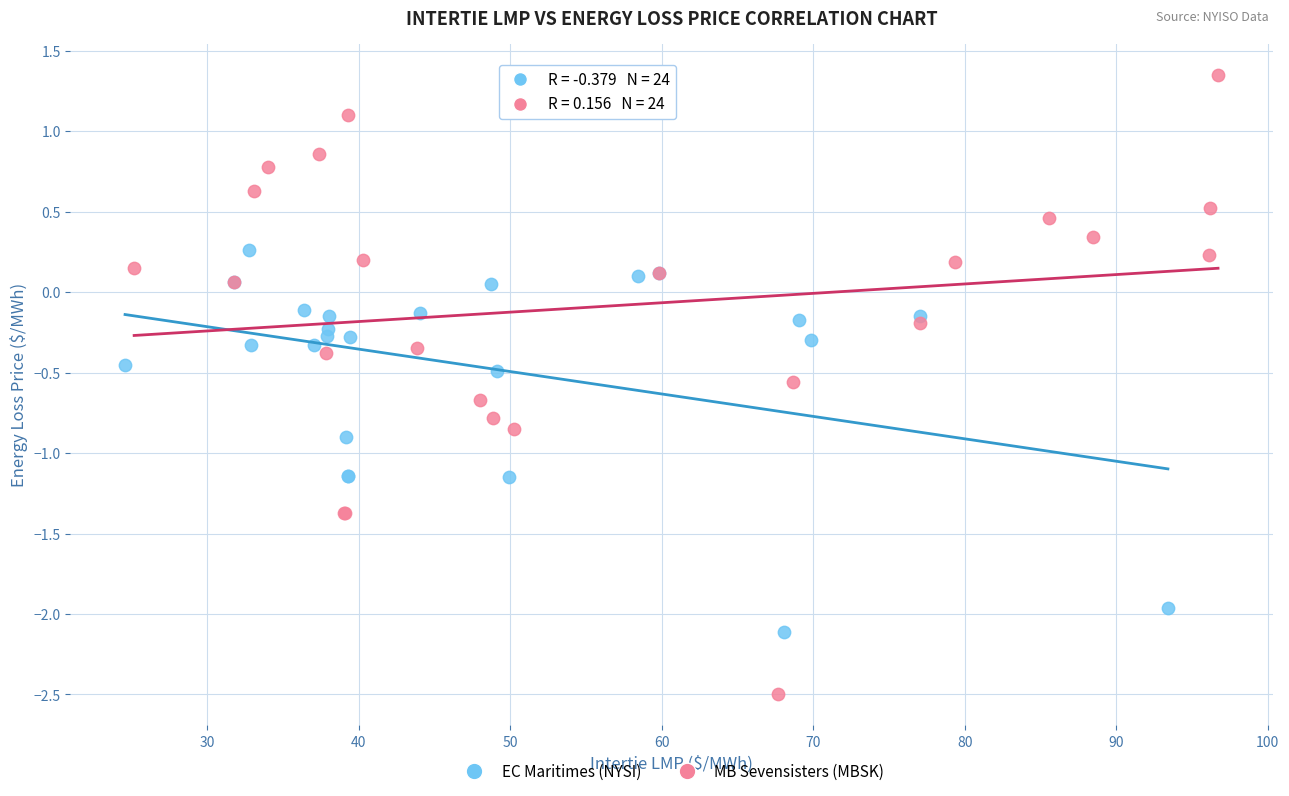

Which series has the largest Y range (max minus min)?

MB Sevensisters (MBSK)